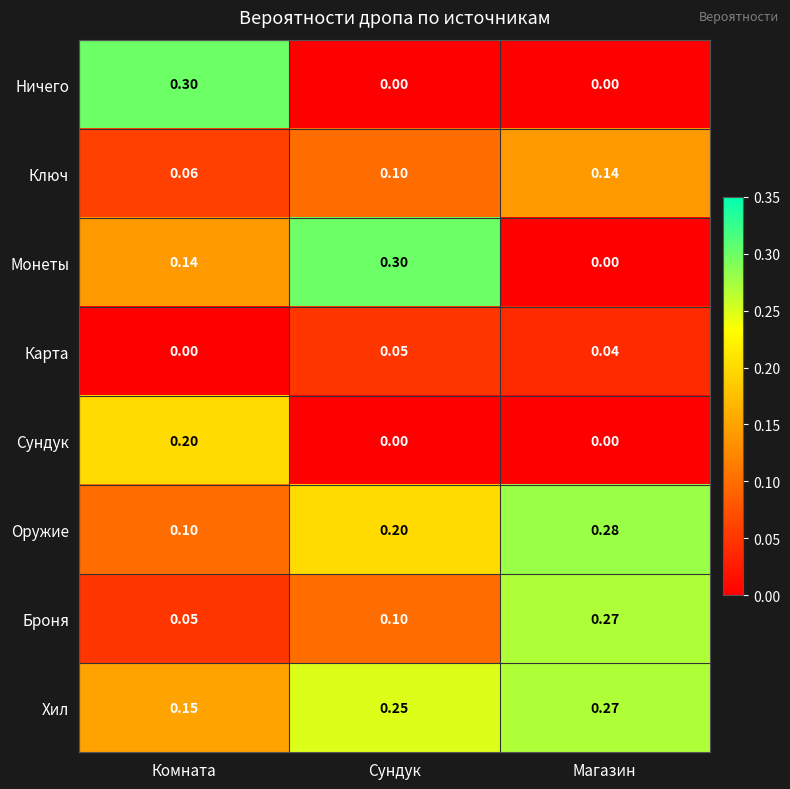

Between Сундук and Магазин, which series saw the biggest shift?

Монеты